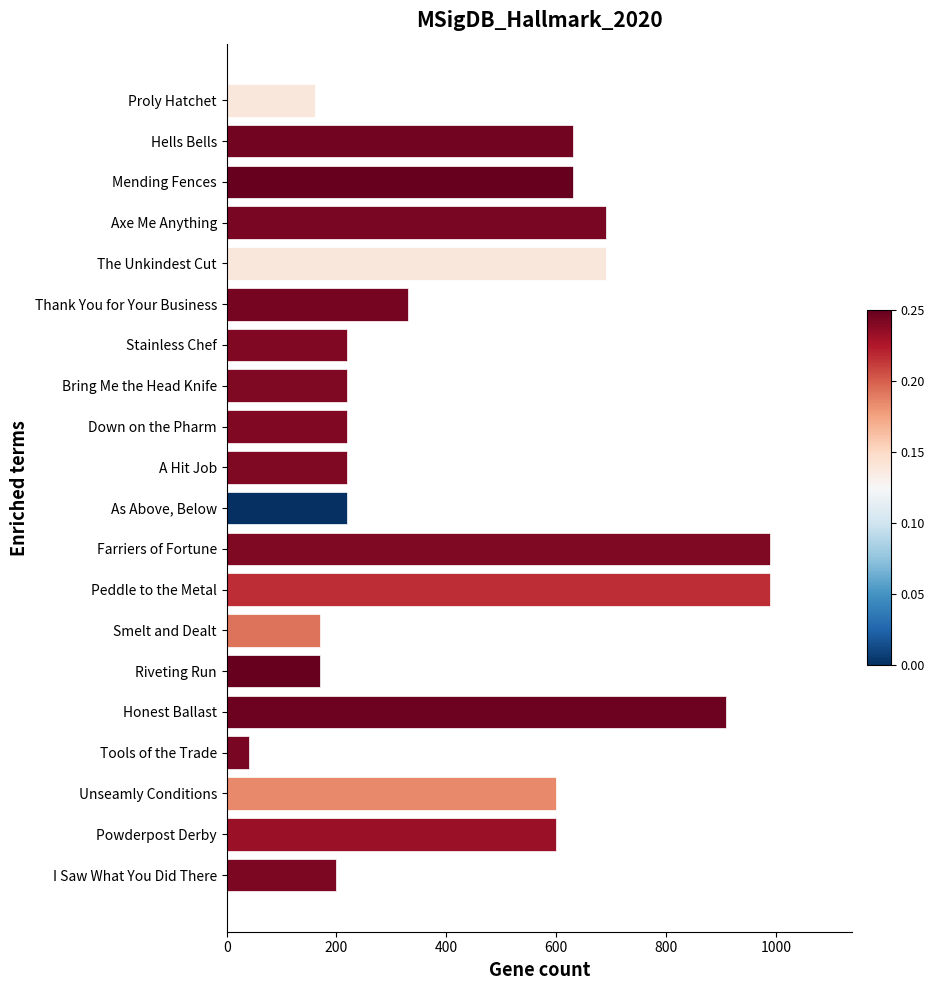

Are the bars grouped side by side (vs. stacked)?

No